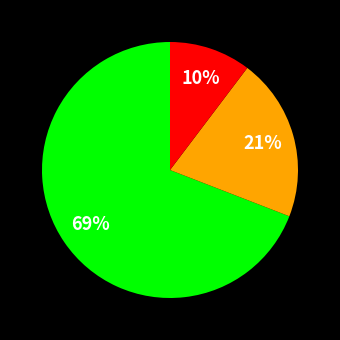

Is there a majority slice in this chart?

Yes